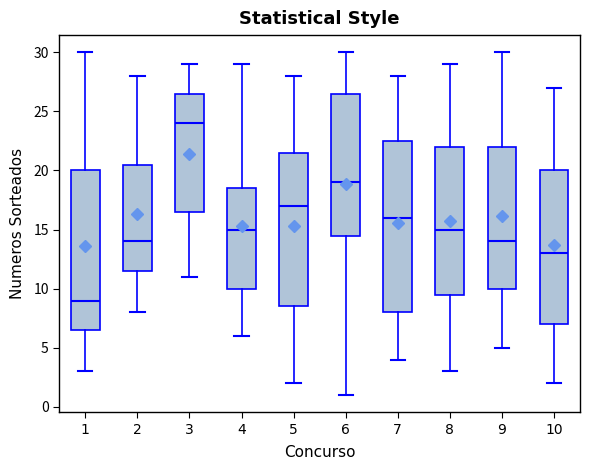

Where does the median line of the box at x = 6 sit on the y-axis? The values are not printed on the chart, so give them approximately, as read against the axis.

19.0